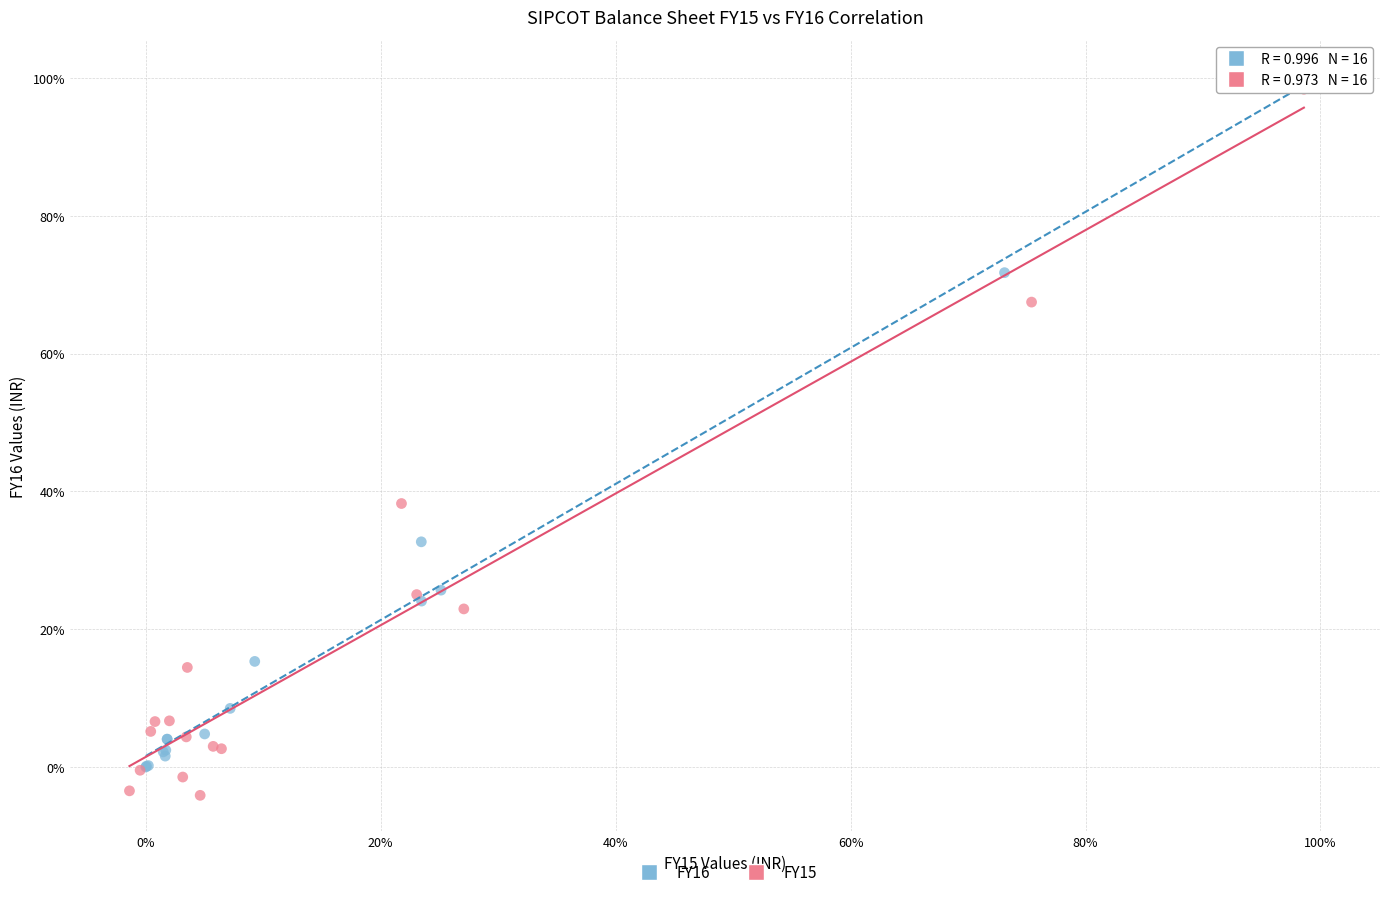

Which series reaches the maximum Y coordinate?

FY16